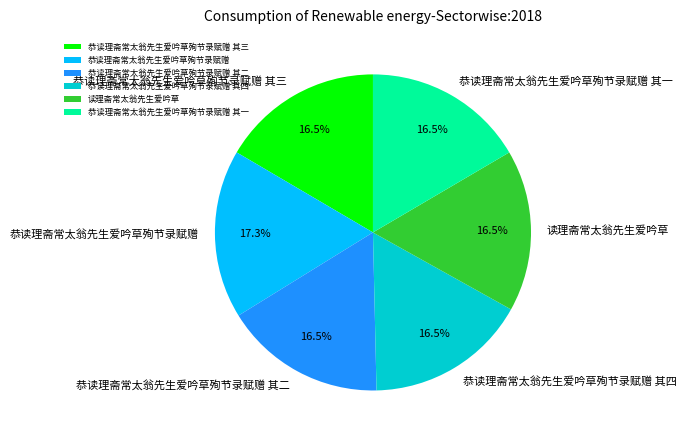

To the nearest percent, what portion does 恭读理斋常太翁先生爱吟草殉节录赋赠 其三 represent?

17%